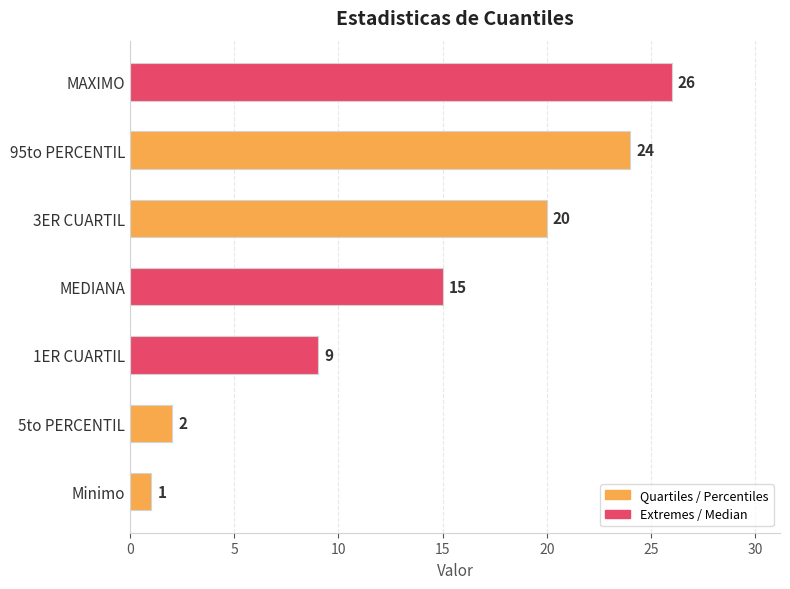

What is the difference between the values at MAXIMO and 3ER CUARTIL?

6